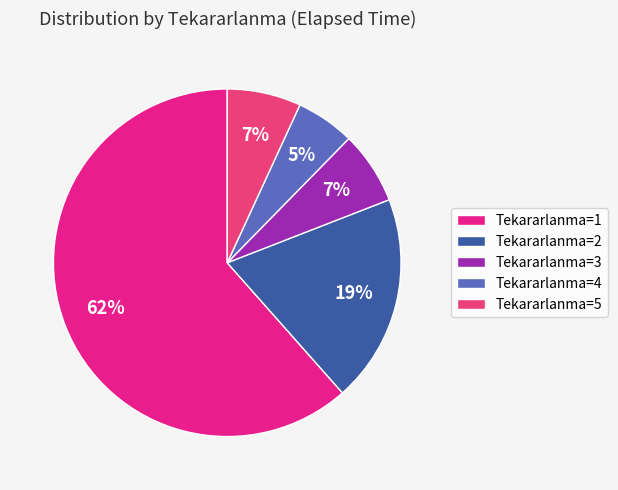

Count the number of slices in the pie.

5